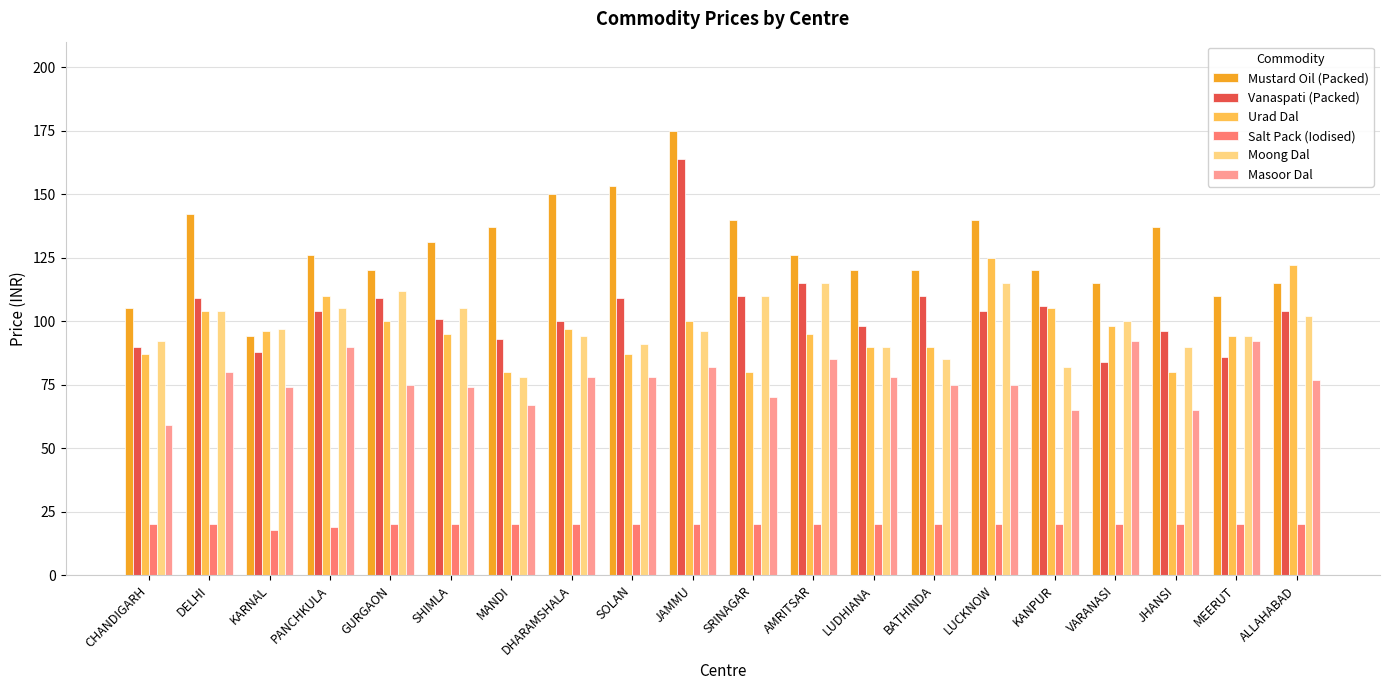

The value of Vanaspati (Packed) at JHANSI is 58. True or false?

False